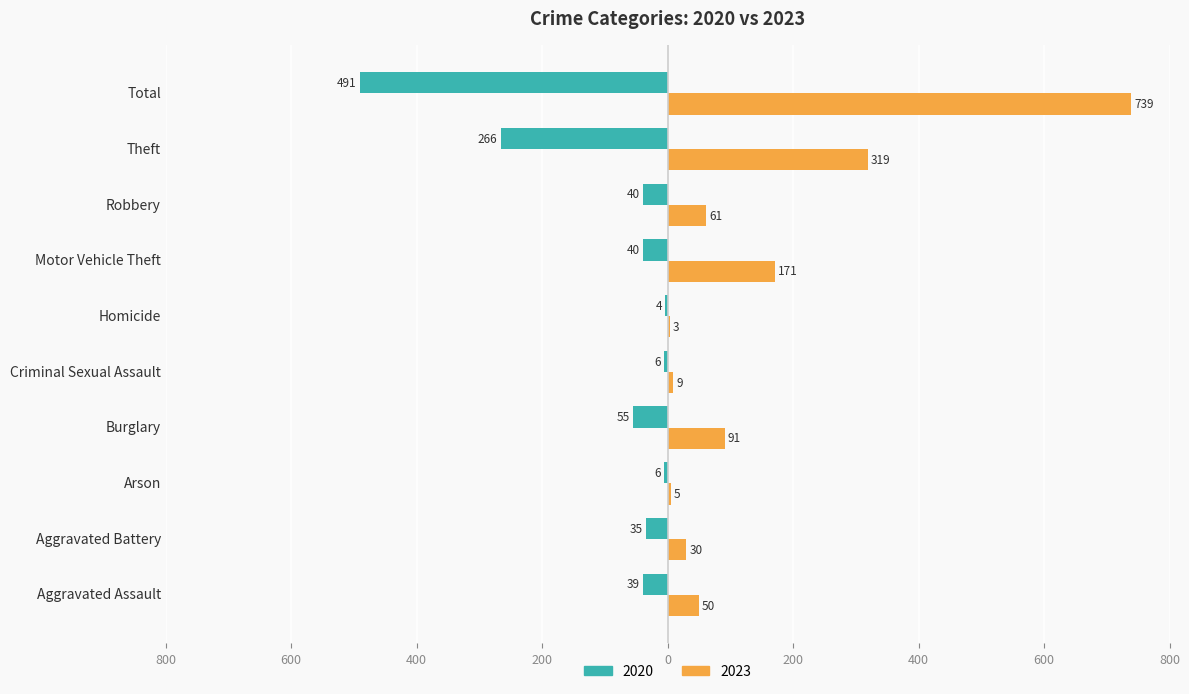

What is the value of the 2023 bar at the 2nd from the left?

30